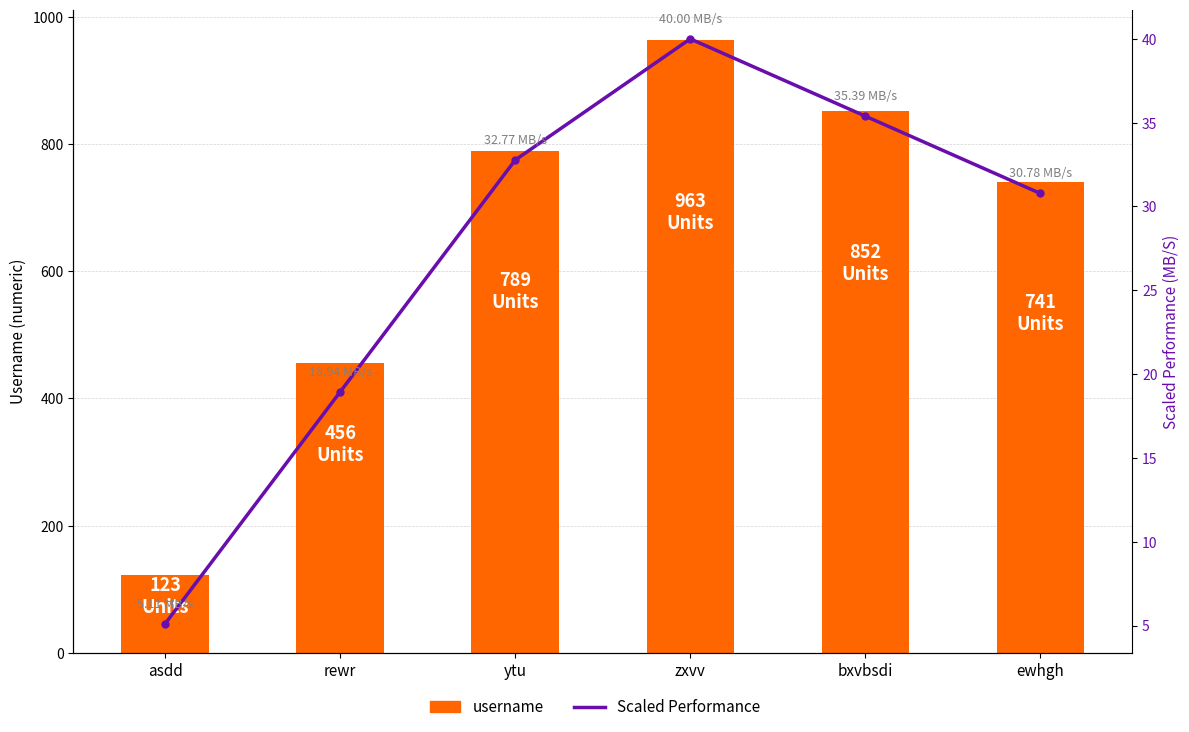

What is the greatest value displayed?

963.0